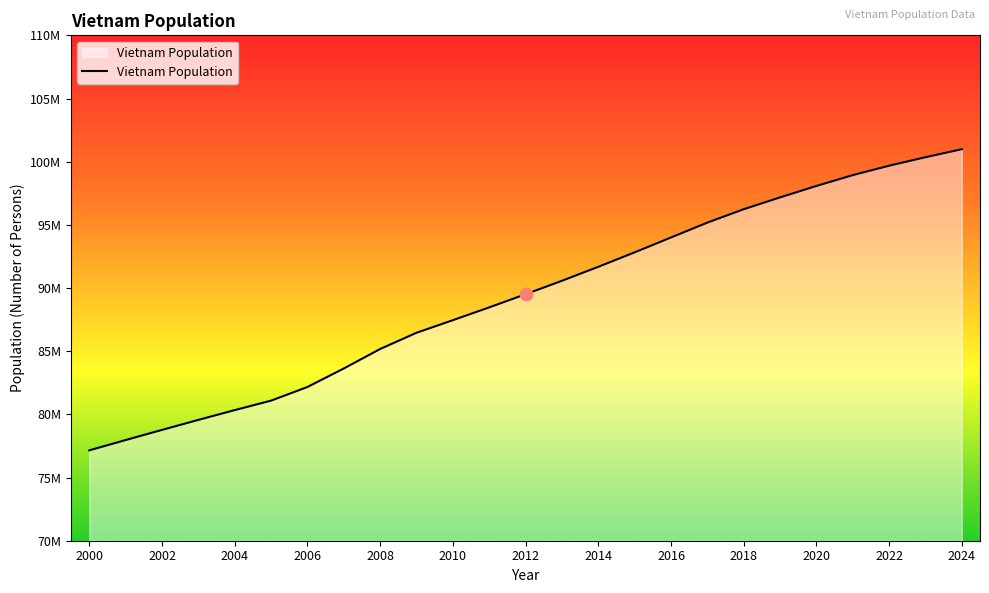

Does the chart have visible grid lines?

No